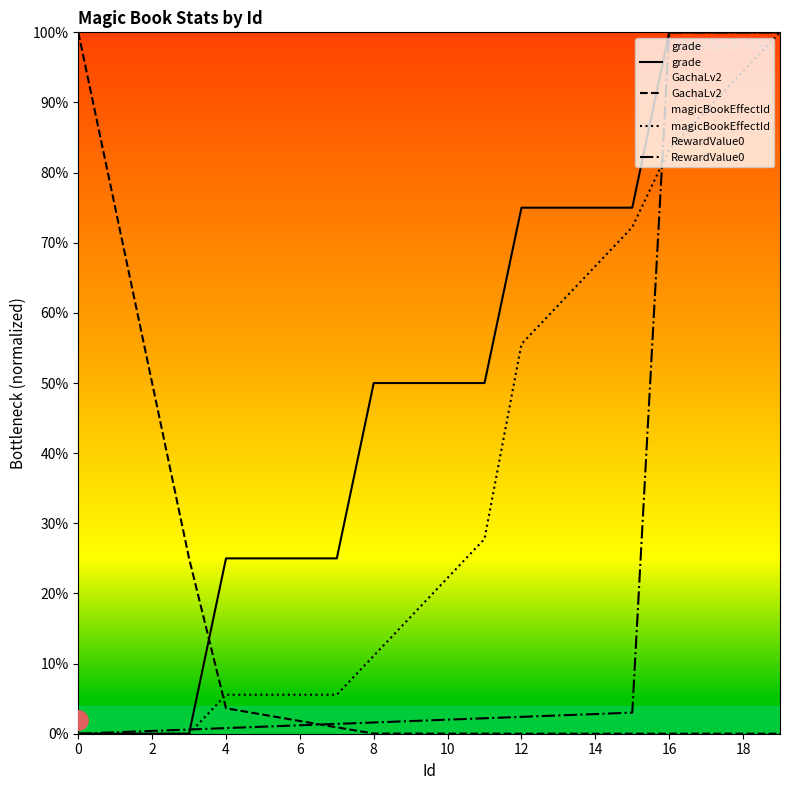

What is the label of the 19th point from the left?

18